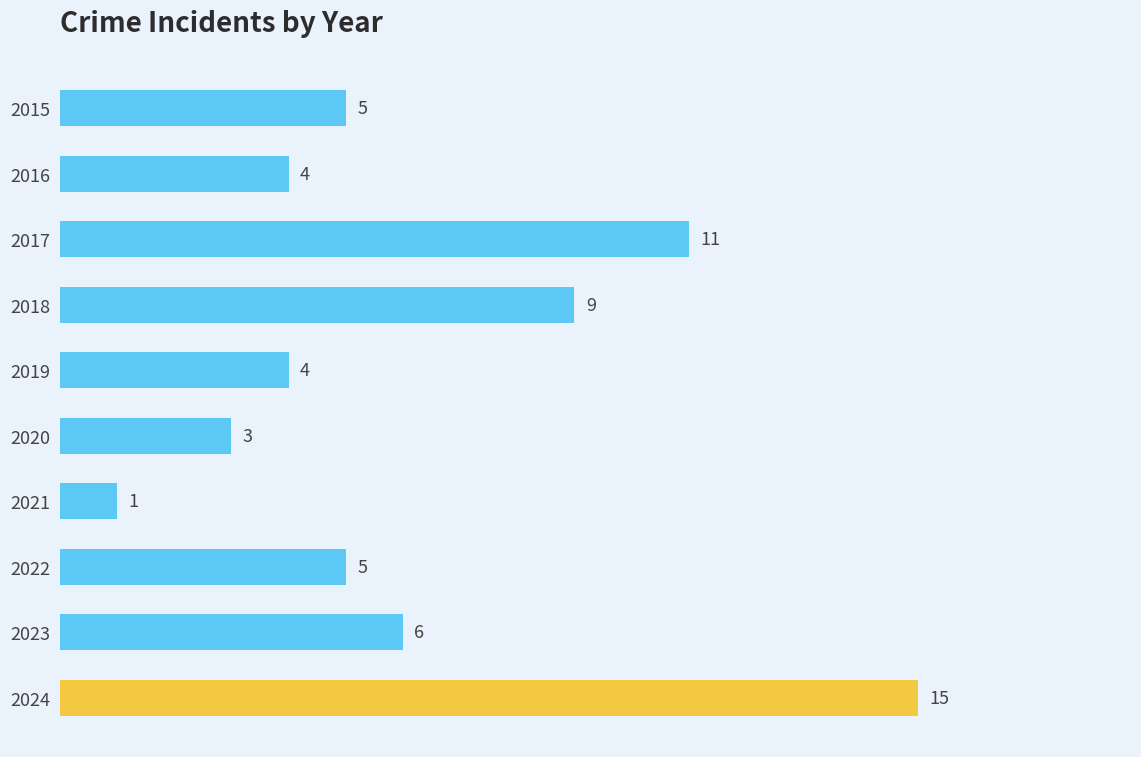

Reading bottom to top, list all the values displayed in this chart.

2024=15	2023=6	2022=5	2021=1	2020=3	2019=4	2018=9	2017=11	2016=4	2015=5